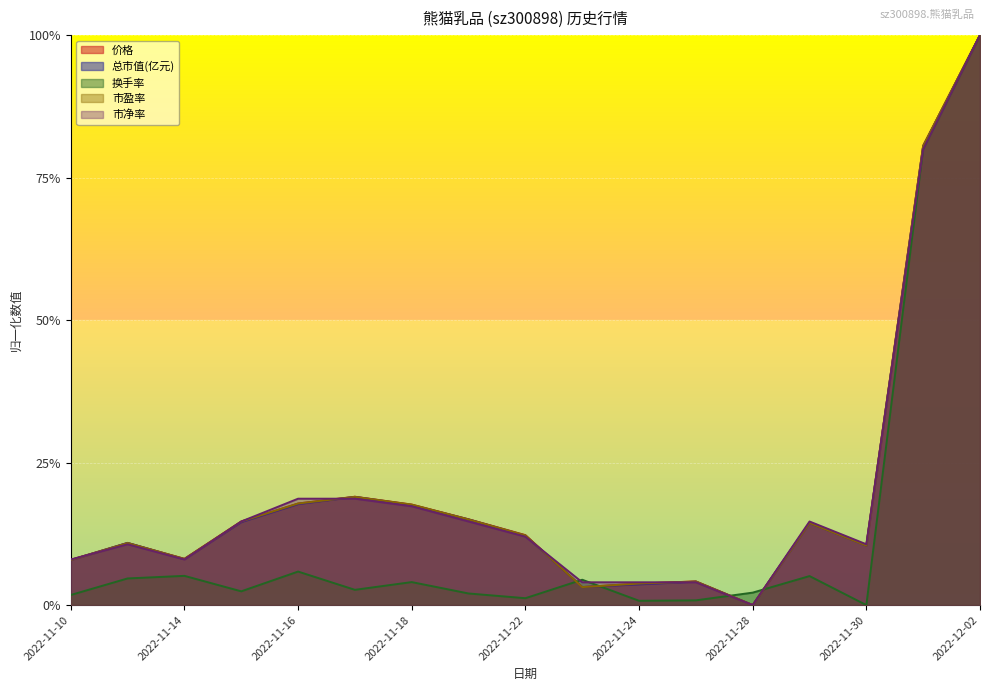

Between which two adjacent categories do 市盈率 and 换手率 first intersect?

2022-11-22 and 2022-11-23